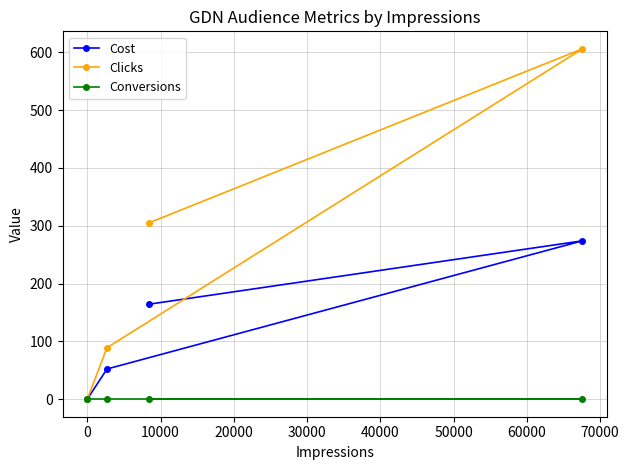

True or false: Clicks and Conversions intersect in this chart.

False